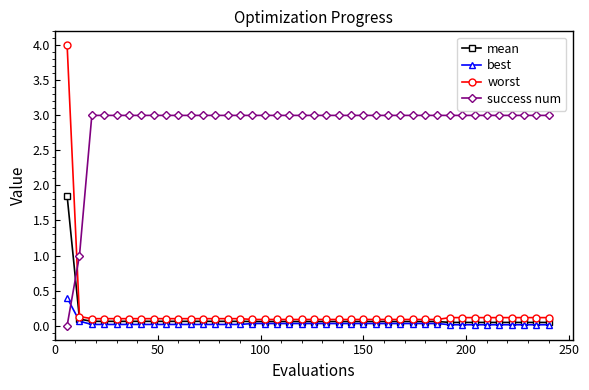

What is the value of the success num point at the 14th from the left?

3.0